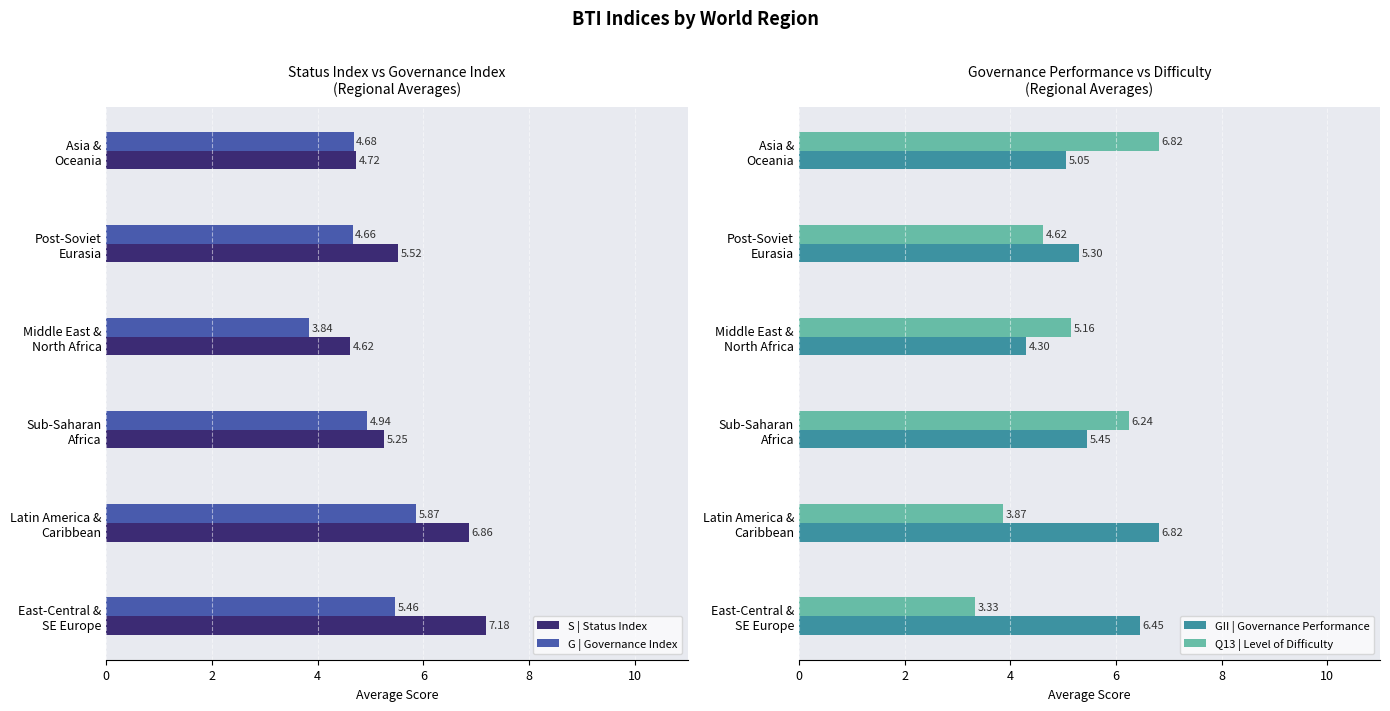

What is the difference between the maximum and minimum values in the Q13 | Level of Difficulty series?

3.5